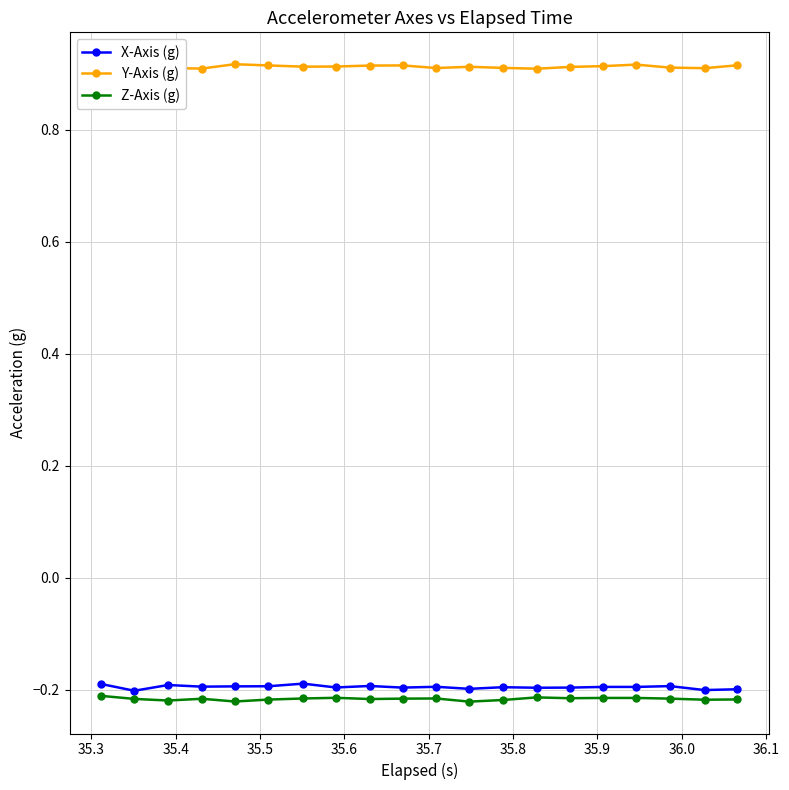

True or false: Y-Axis (g) has more than 2 interior local peaks.

True